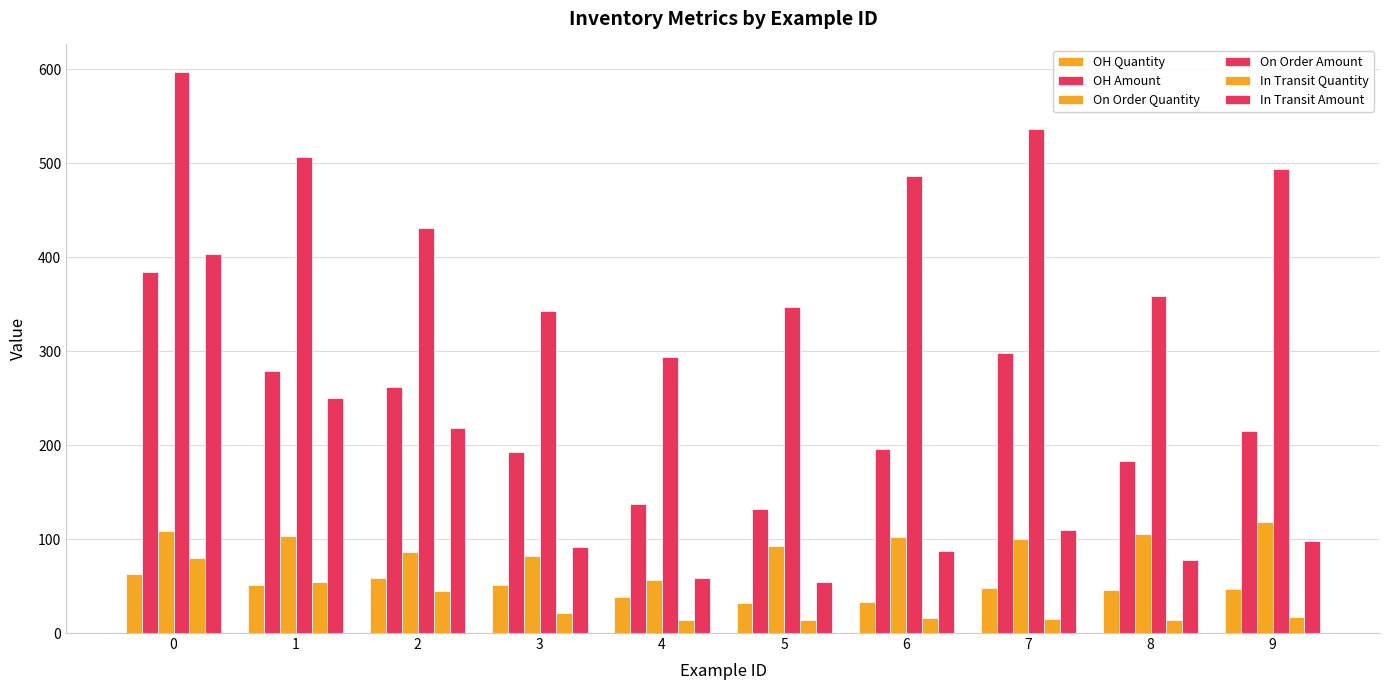

Reading left to right, extract all data points from this chart.

OH Quantity: 62.4	50.7	58.9	50.8	38.3	31.6	33.2	48.3	45.8	47.4
OH Amount: 384.2	278.8	261.8	193.0	137.6	132.4	196.4	298.4	183.1	214.9
On Order Quantity: 109.1	103.5	86.4	81.6	56.3	93.0	102.1	99.9	105.9	118.6
On Order Amount: 596.8	507.3	431.0	342.8	294.2	347.5	486.5	536.7	359.0	494.3
In Transit Quantity: 79.9	54.1	44.7	21.4	14.0	14.1	15.5	14.9	13.7	16.9
In Transit Amount: 403.2	250.7	218.0	91.4	58.2	54.5	86.9	109.2	77.7	97.5